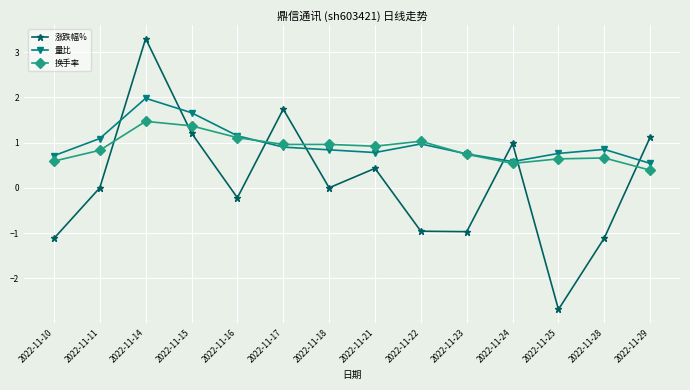

What is the difference between the highest and lowest values at 2022-11-18?

1.0